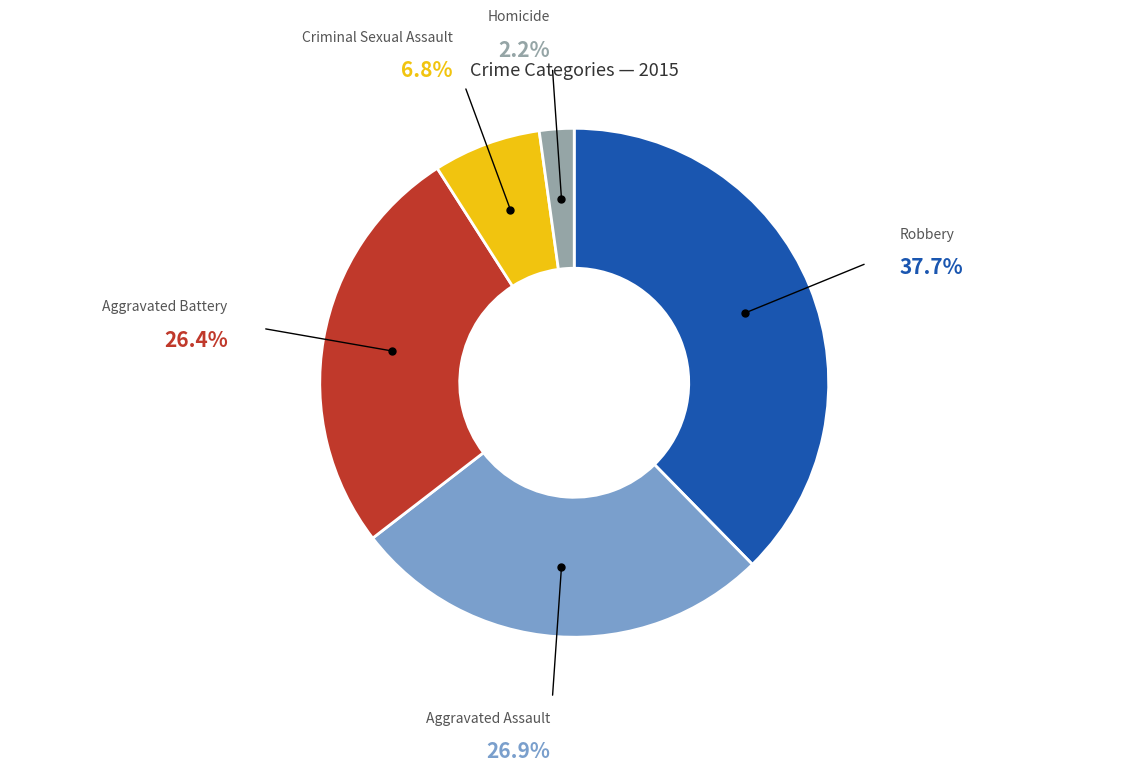

Does any single category account for the majority?

No